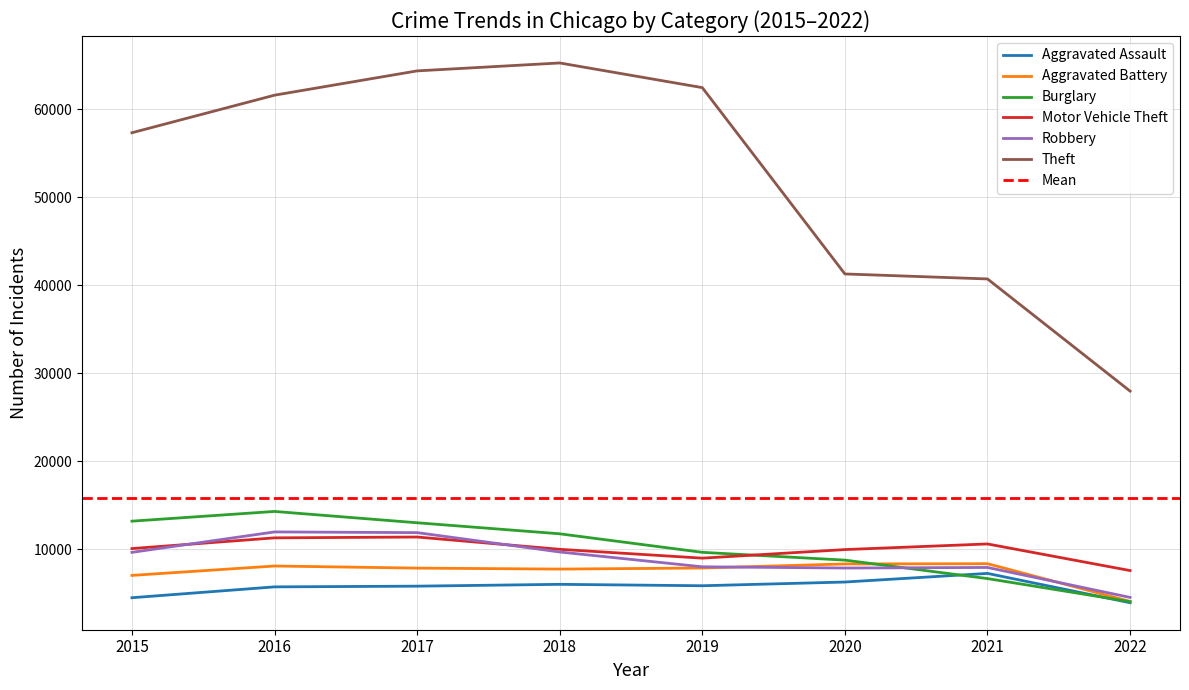

What is the difference between the highest and lowest values at 2017?

58587